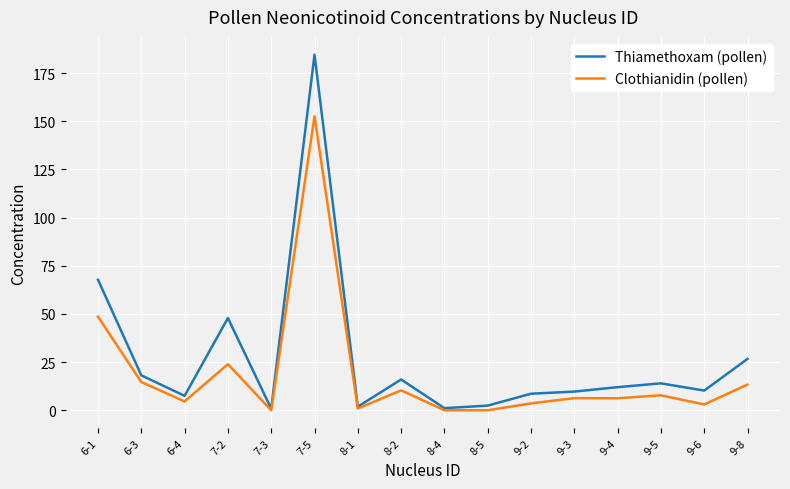

List the series in order of their peak value, lowest first.

Clothianidin (pollen), Thiamethoxam (pollen)